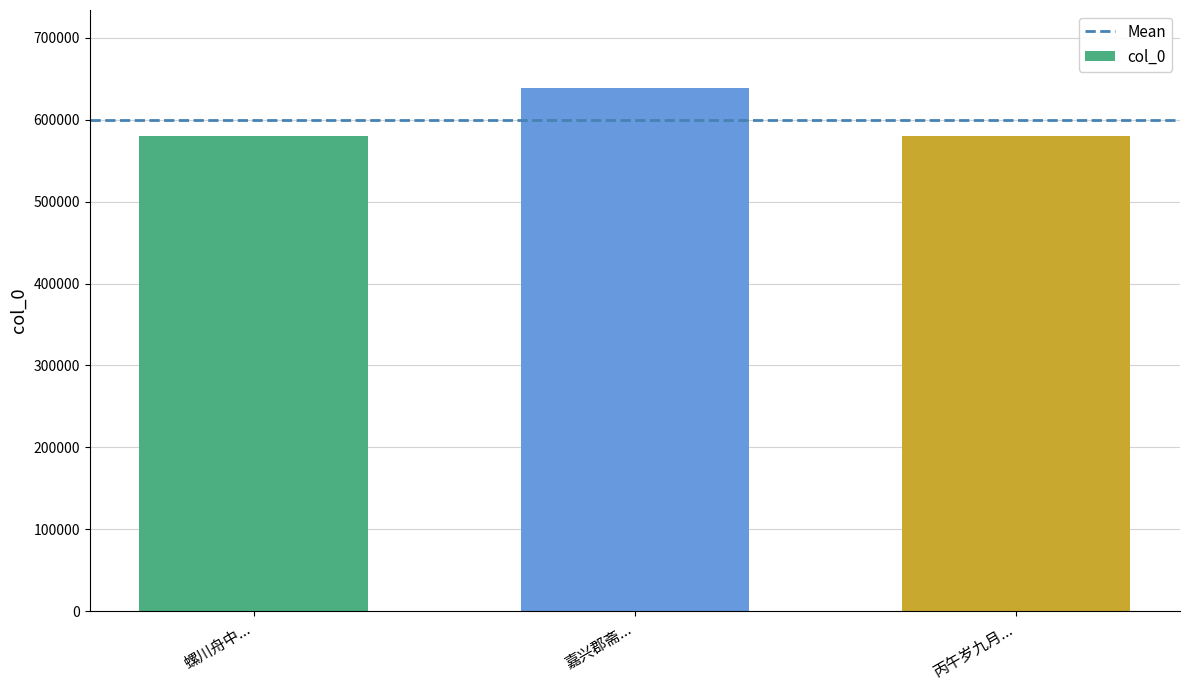

Which category has the highest value across all series?

嘉兴郡斋...